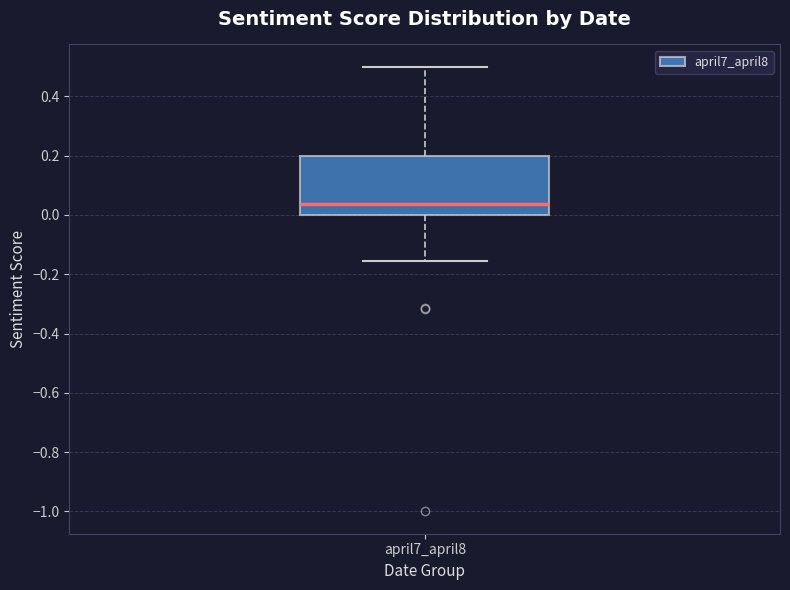

Where does the median line of the box for april7_april8 sit on the y-axis? The values are not printed on the chart, so give them approximately, as read against the axis.

0.04